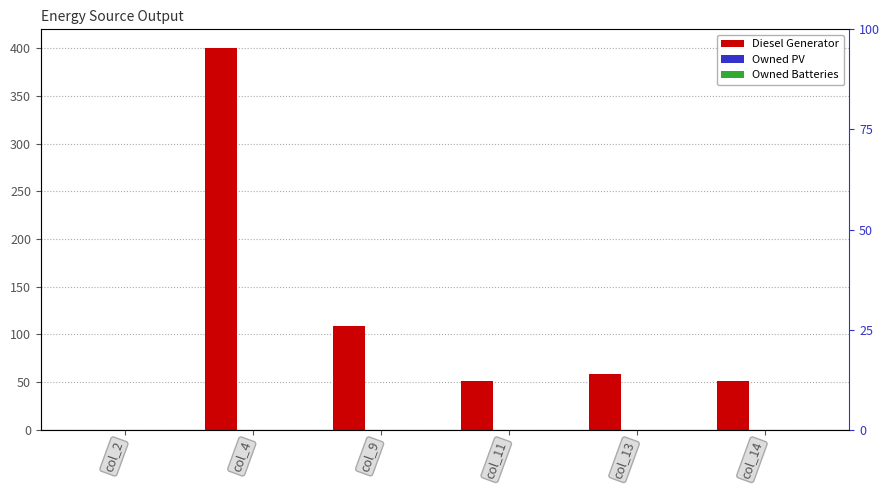

How many bars are there in each group?

3